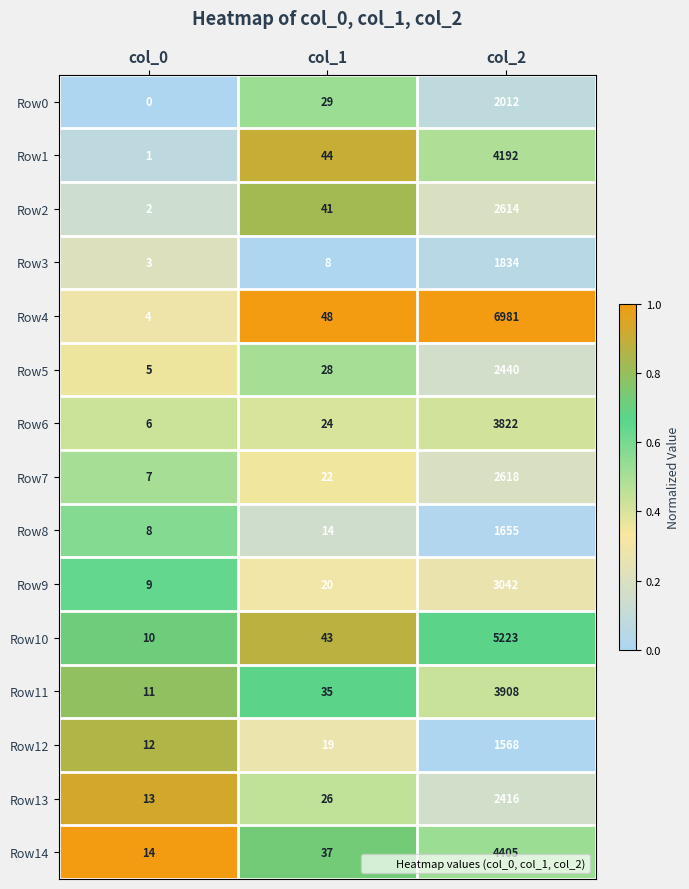

List the series in order of their peak value, lowest first.

Row12, Row8, Row3, Row0, Row13, Row5, Row2, Row7, Row9, Row6, Row11, Row1, Row14, Row10, Row4